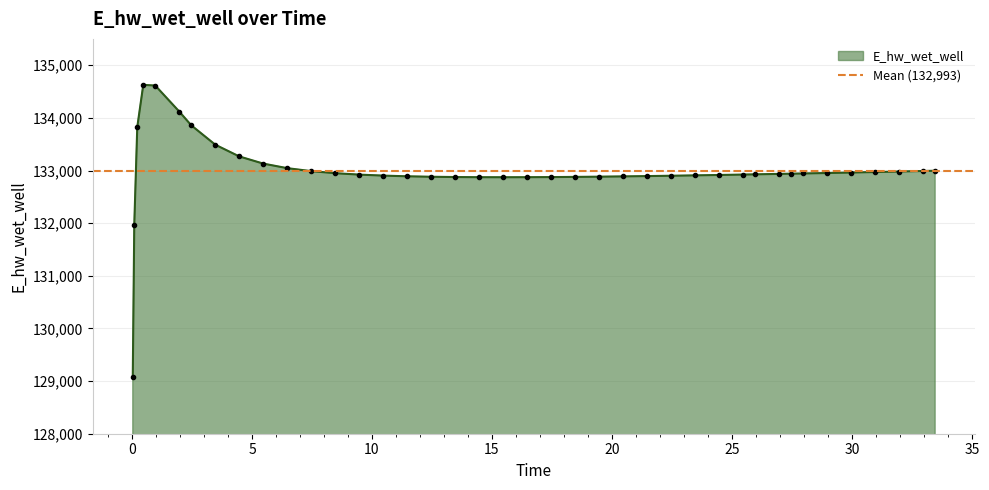

The chart shows a value of 134626.7 at 0.46875. True or false?

True